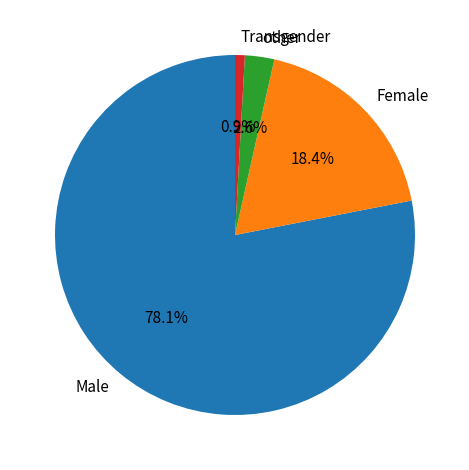

True or false: Female accounts for 4% of the total.

False